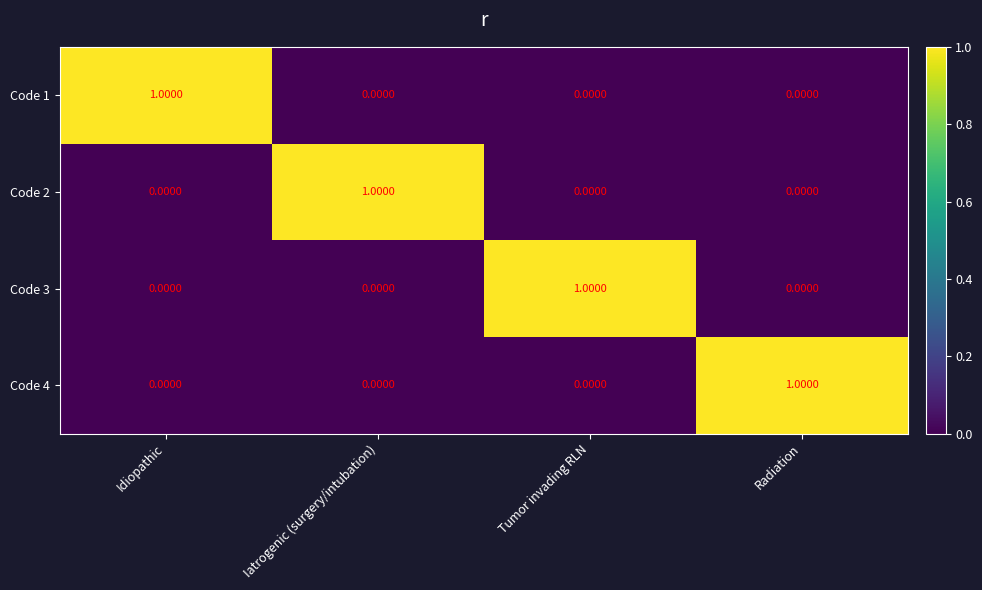

Is the value of Code 2 at Radiation greater than the value of Code 1 at Idiopathic?

No